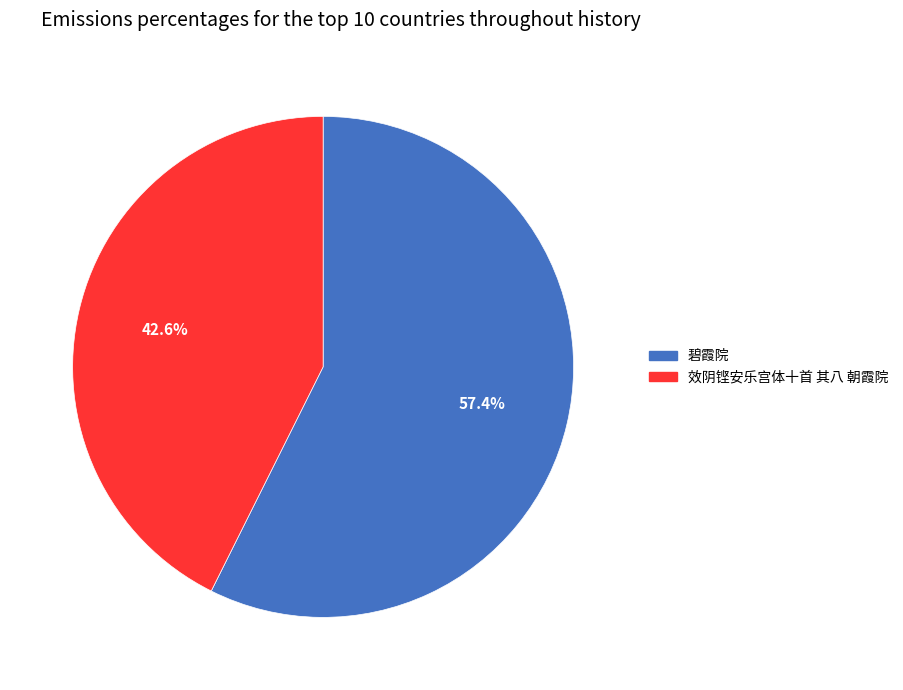

What portion of the pie excludes 碧霞院?

42.6%